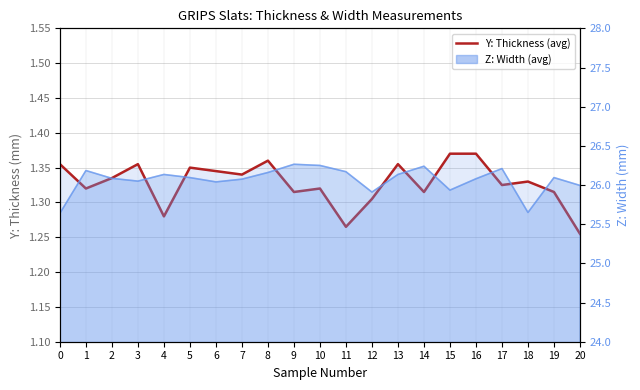

How many points are lower than both their immediate neighbors (excluding endpoints)?

7